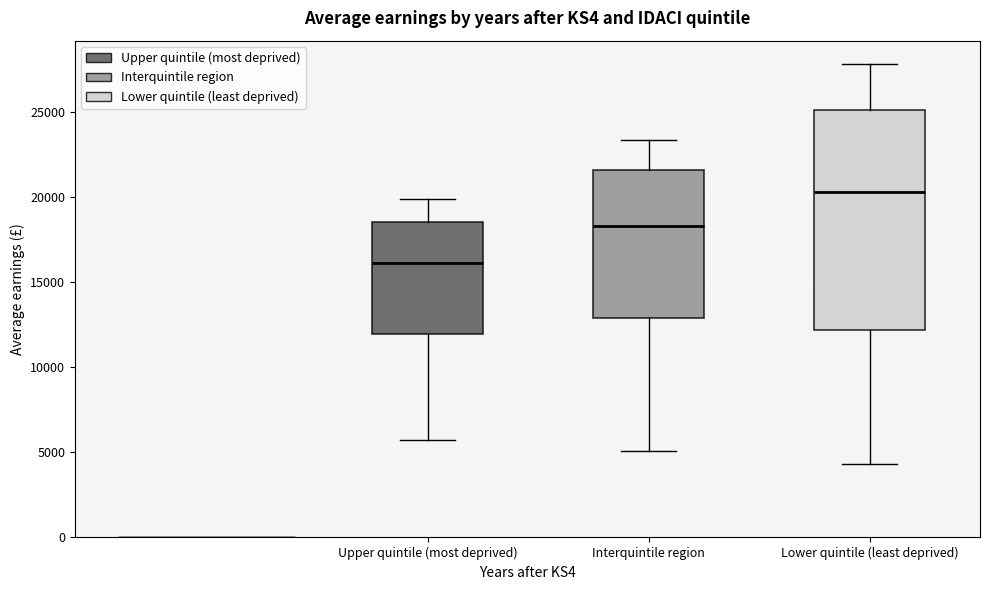

Which box's median line is the highest?

Lower quintile (least deprived)